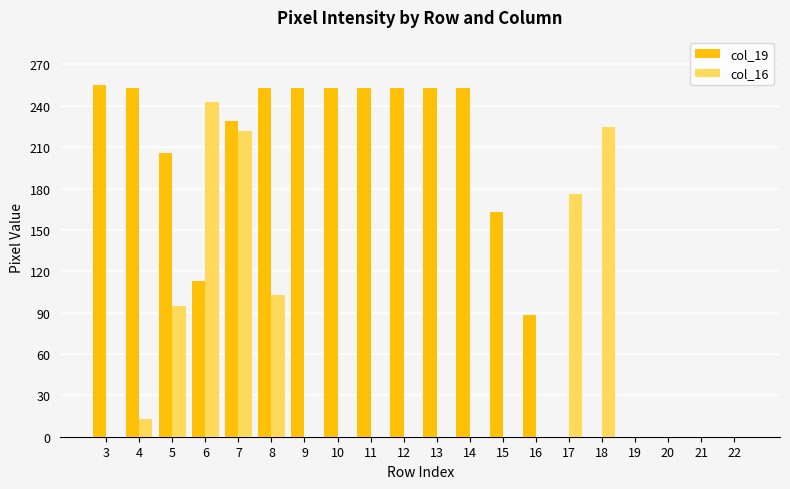

Reading right to left, what are all the values shown in this chart?

col_19: 0	0	0	0	0	0	88	163	253	253	253	253	253	253	253	229	113	206	253	255
col_16: 0	0	0	0	225	176	0	0	0	0	0	0	0	0	103	222	243	95	13	0